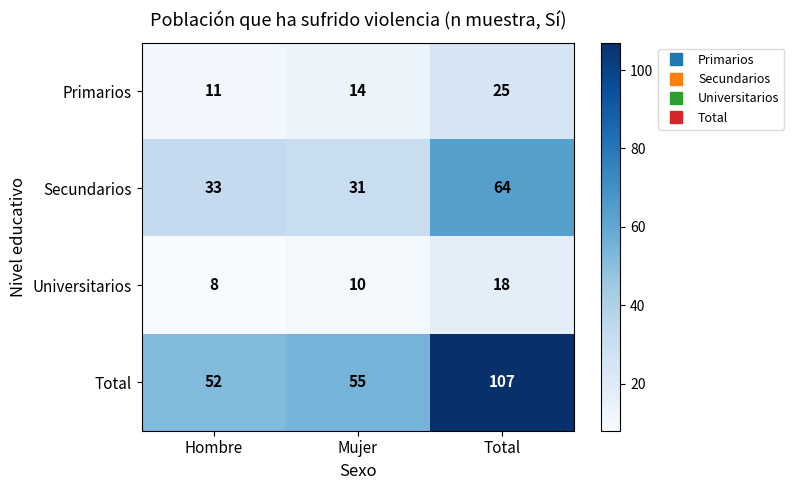

Which label corresponds to the smallest value in the chart?

Hombre